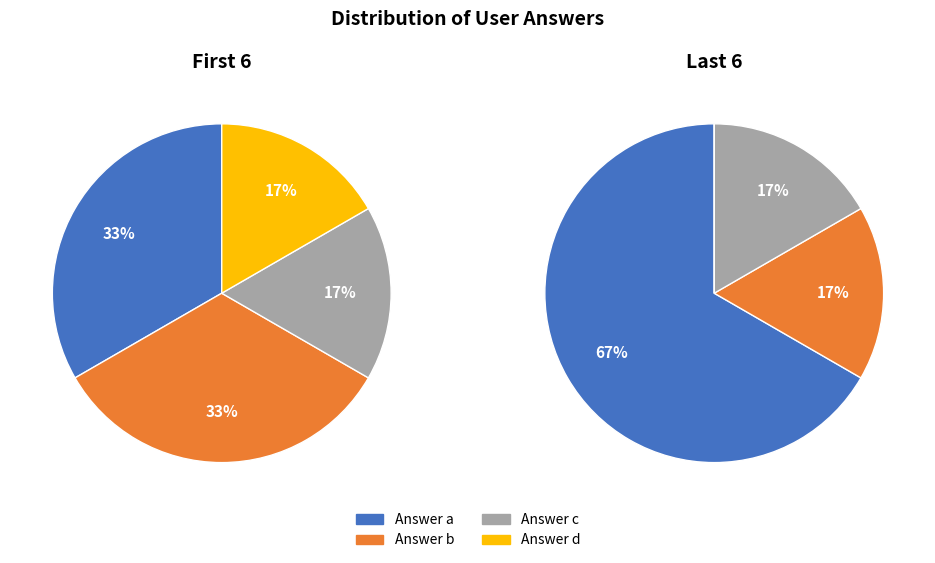

To the nearest percent, what is the average slice percentage?

25%